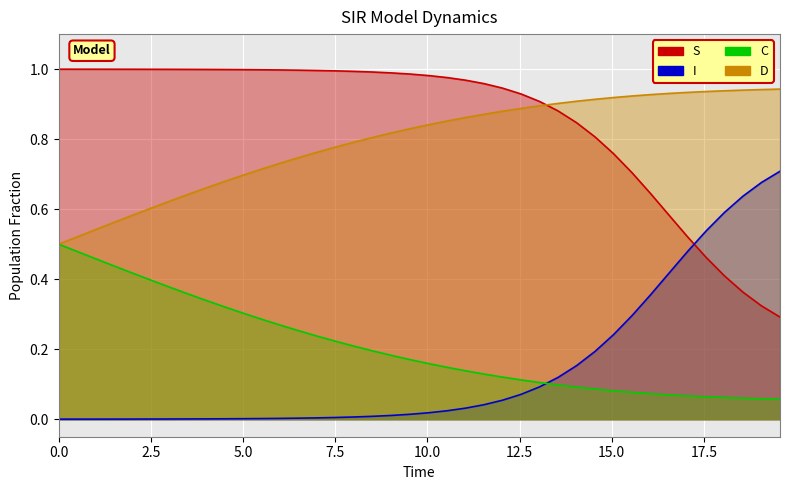

How many lines are shown in the chart?

4